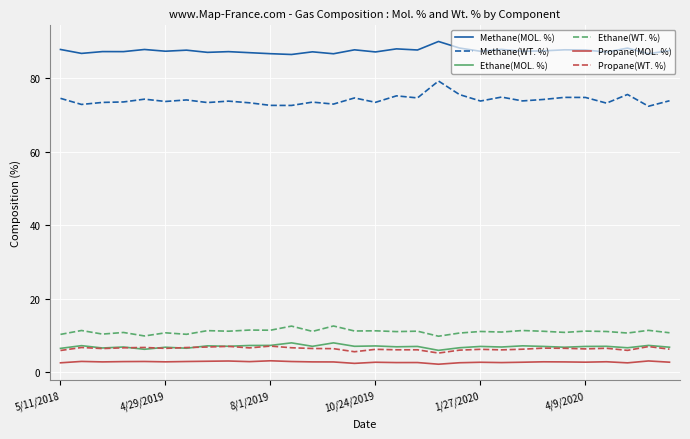

In Propane(MOL. %), how many points are higher than both neighbors (excluding endpoints)?

10